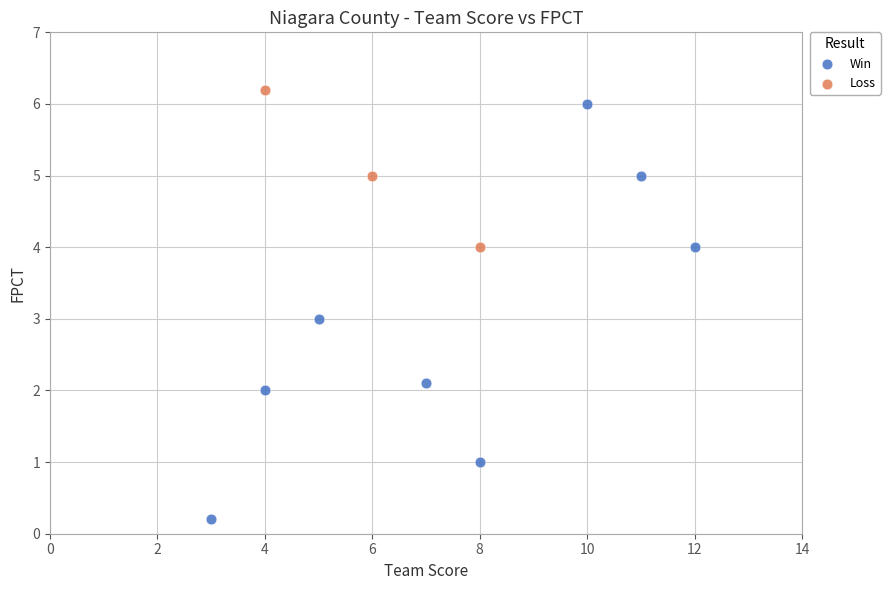

Which series has the largest Y range (max minus min)?

Win